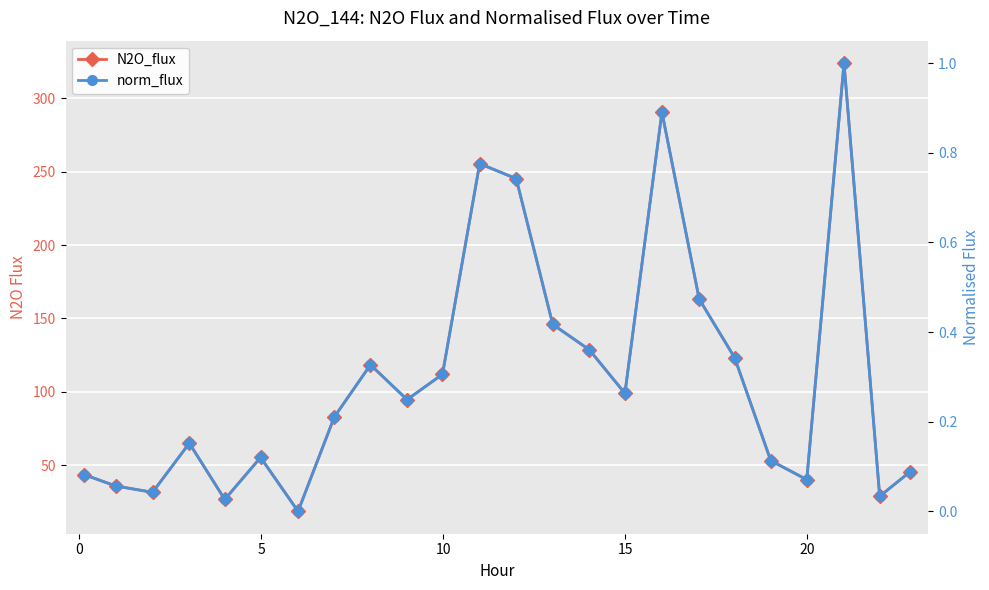

What are all the series names shown in the legend?

N2O_flux, norm_flux